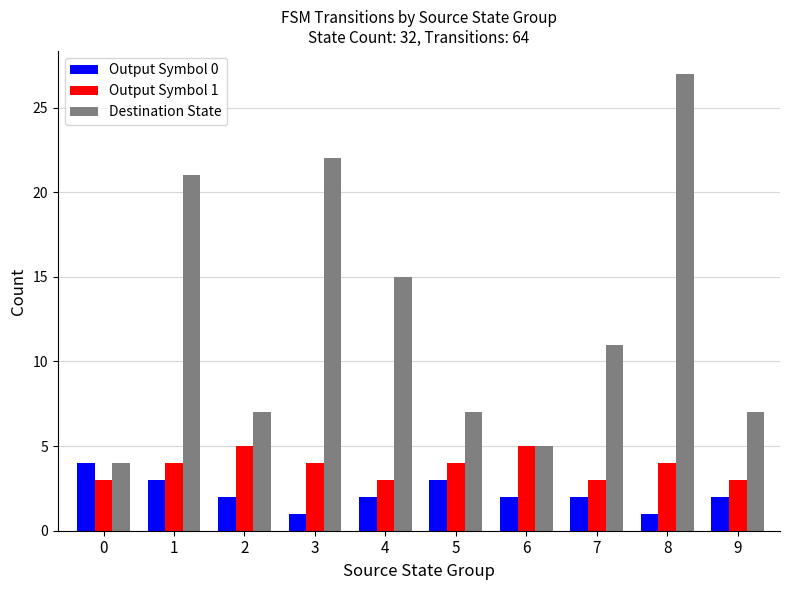

What is the difference between the maximum and minimum values in the Destination State series?

23